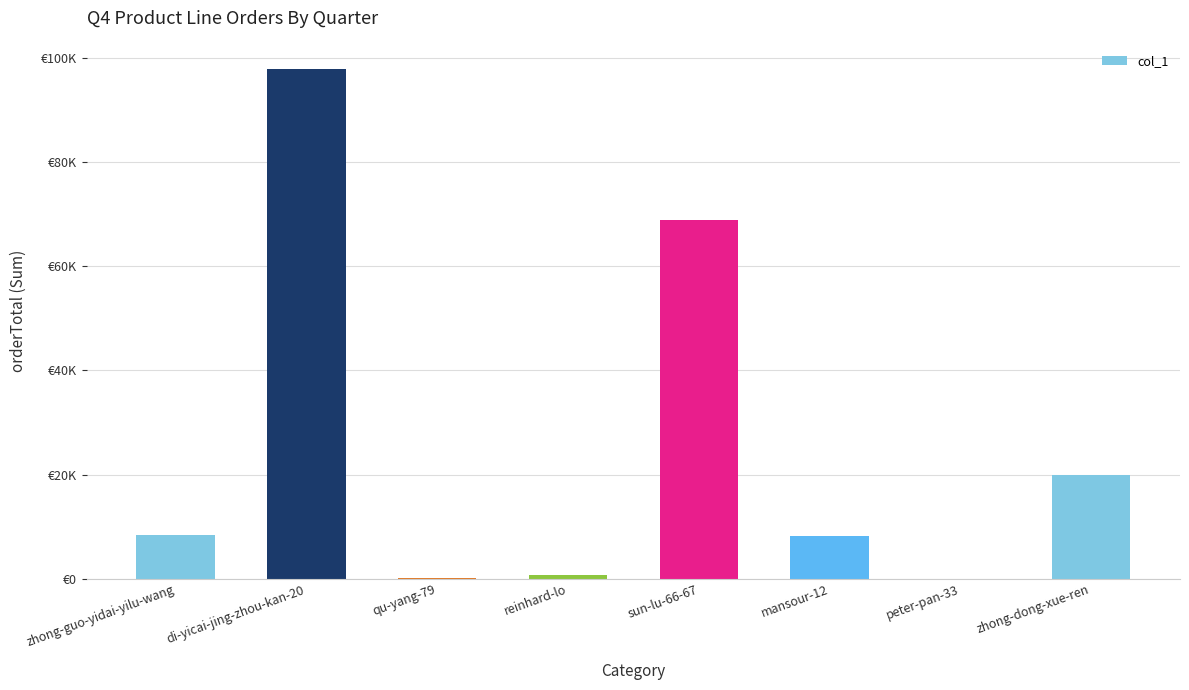

True or false: the data shows 291 at qu-yang-79.

False